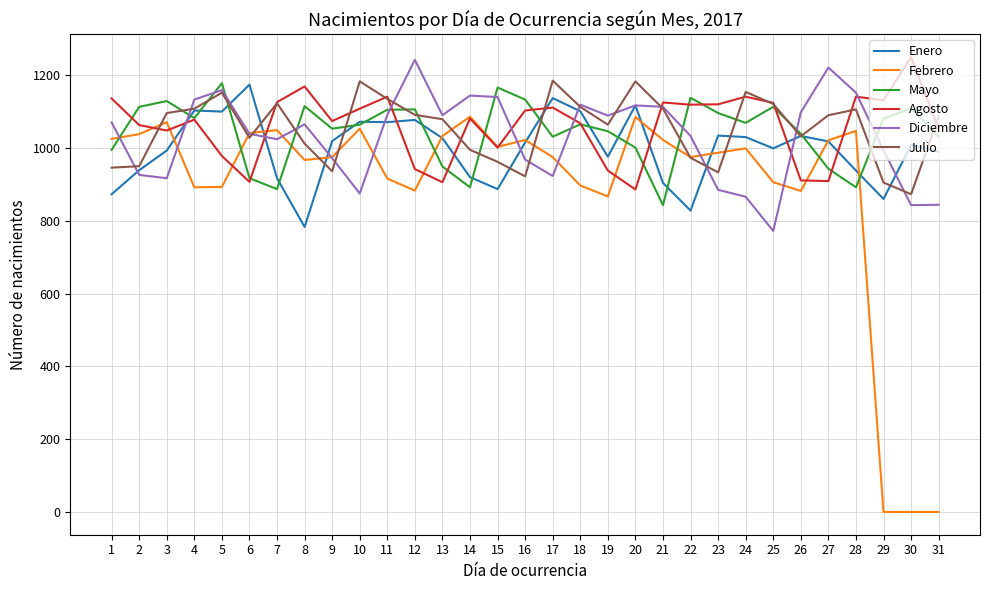

Where do Agosto and Julio first cross each other?

2 and 3